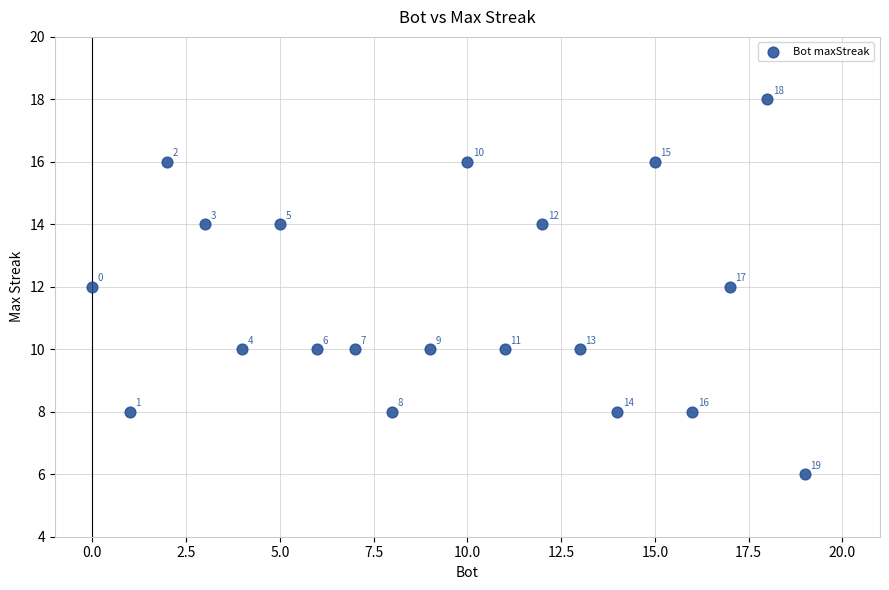

What Y value in the scatter plot is closest to 12?

12